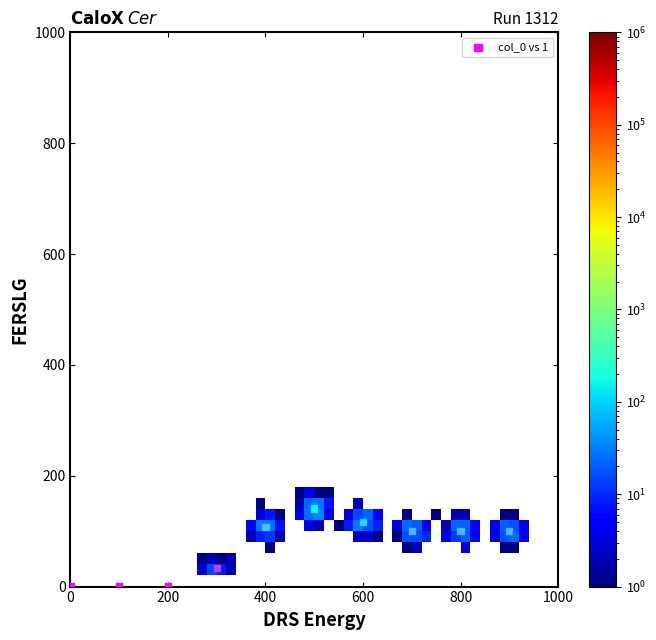

What is the range of Y values (max minus min)?

141